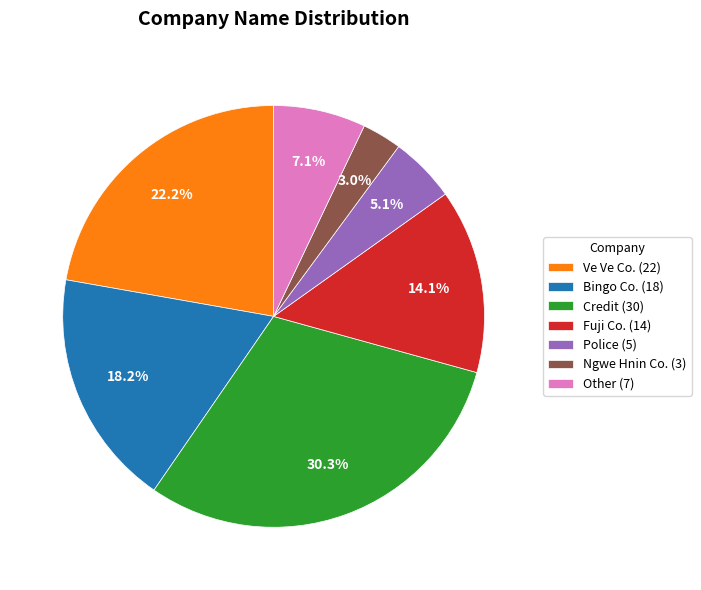

Approximately how many times larger is the value at Bingo Co. (18) compared to Fuji Co. (14)?

1.3